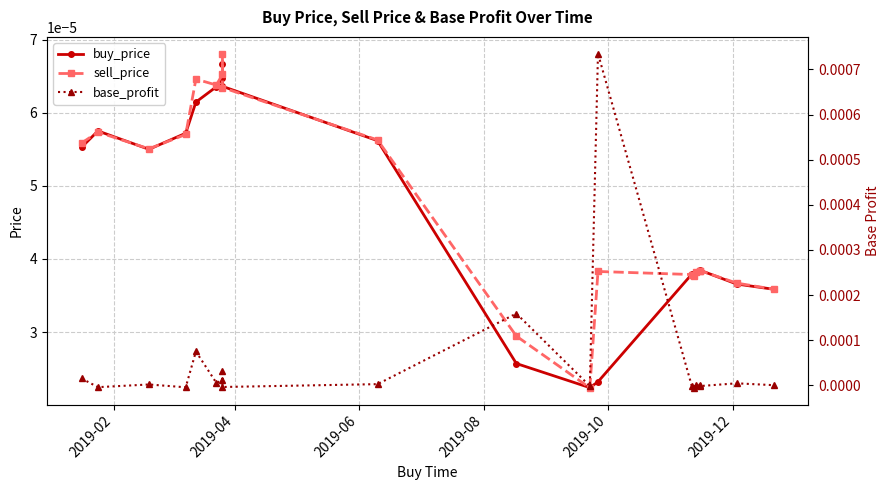

How many times do base_profit and buy_price cross each other?

6